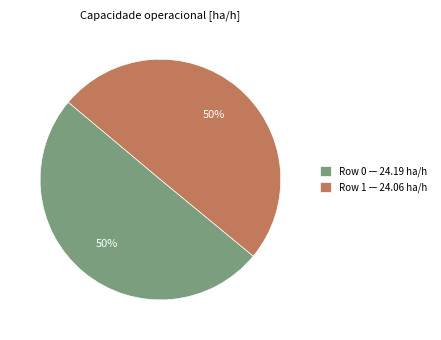

Is the sum of Row 0 — 24.19 ha/h and Row 1 — 24.06 ha/h greater than half?

Yes